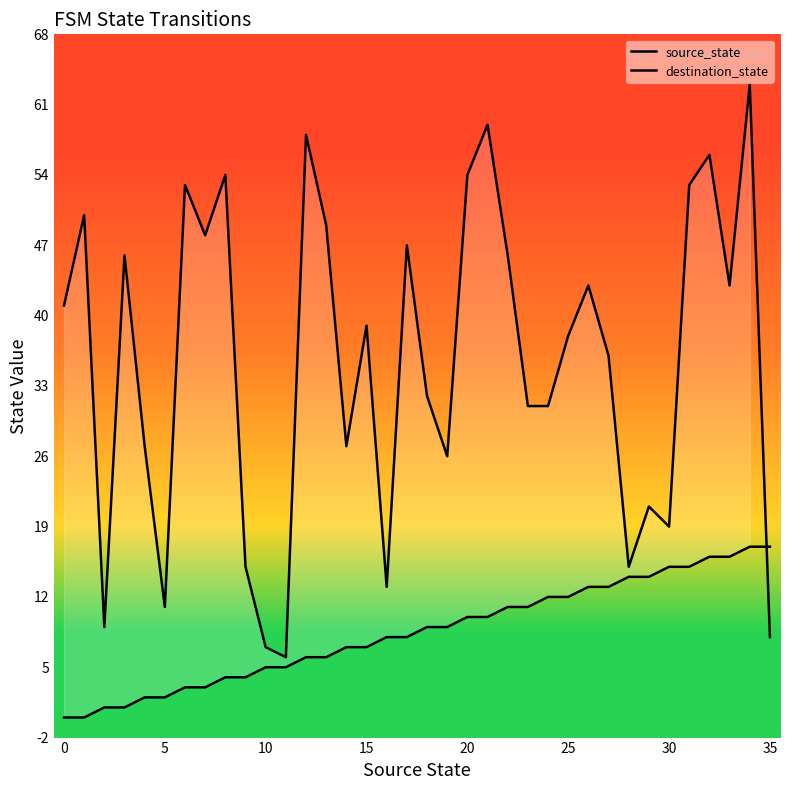

What is the label of the 24th point from the left?

23